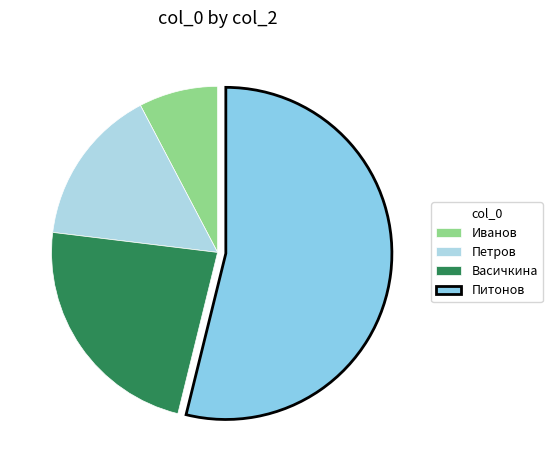

What is the change in value from Петров to Питонов?

+555